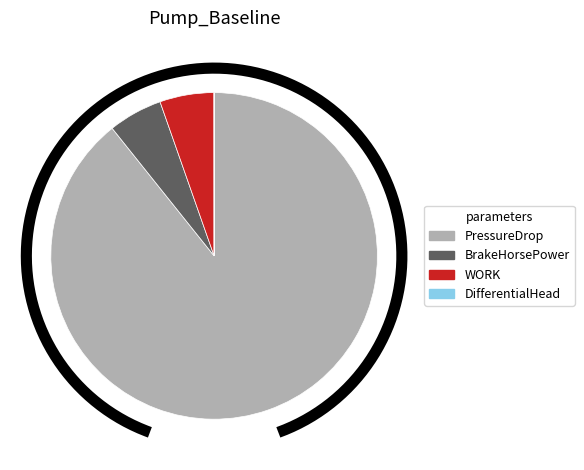

Is there a majority slice in this chart?

Yes